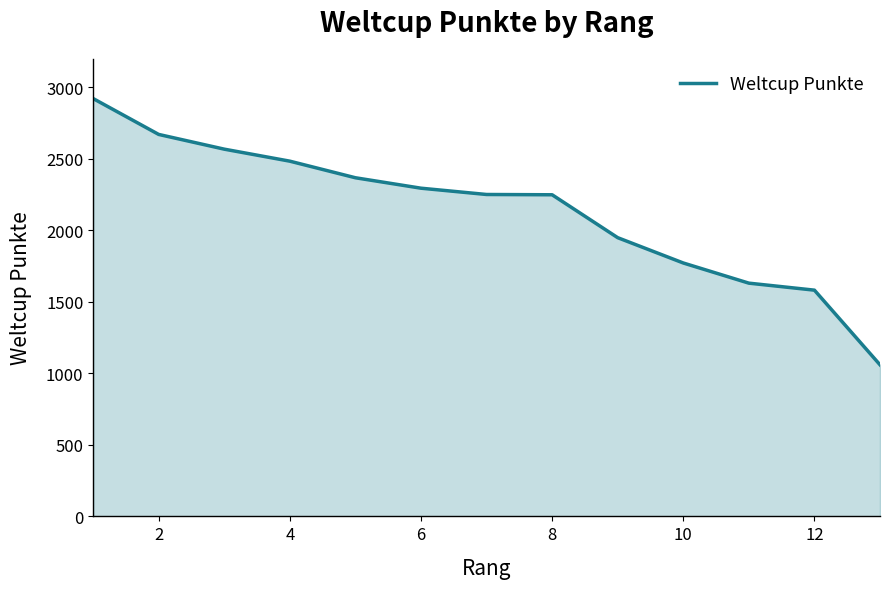

What is the difference between the maximum and minimum values?

1862